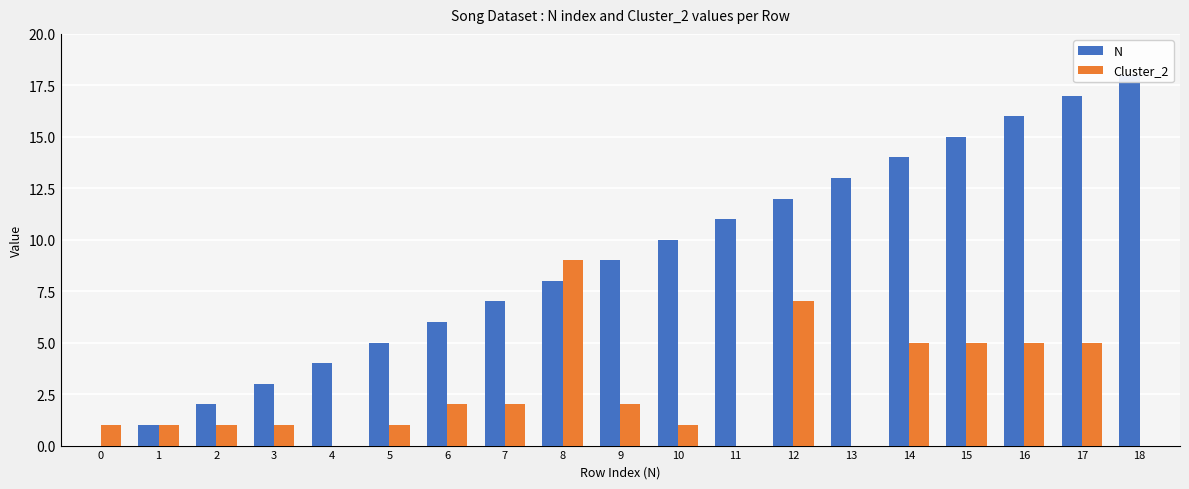

Which series has the widest spread of values?

N